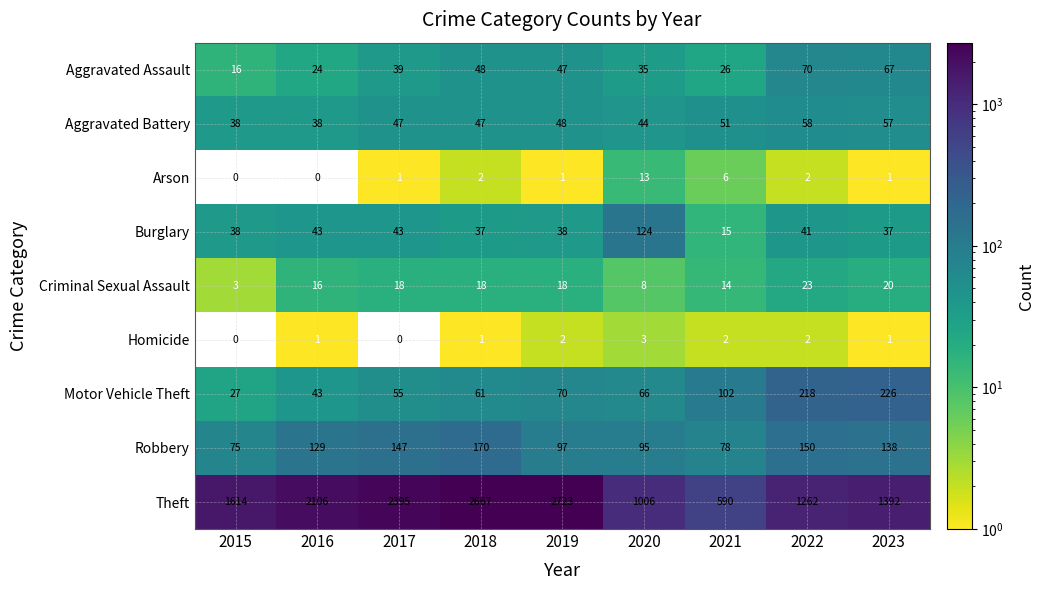

How many series are shown in this chart?

9